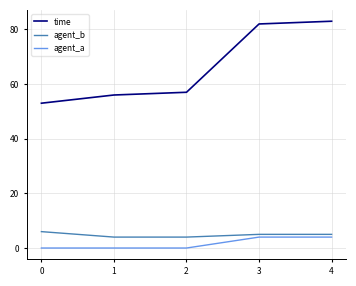

The value of agent_b at 1 is 4. True or false?

True